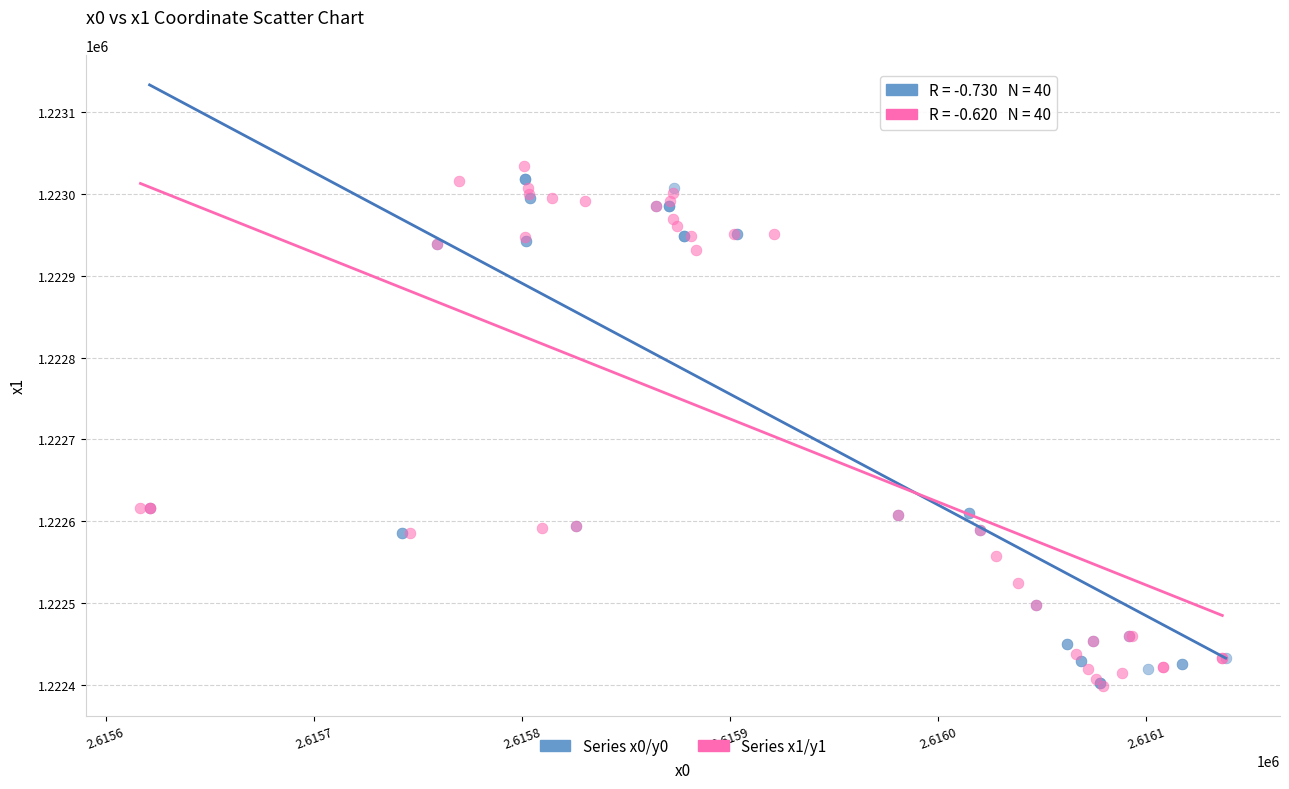

What are all the series names shown in the legend?

Series x0/y0, Series x1/y1